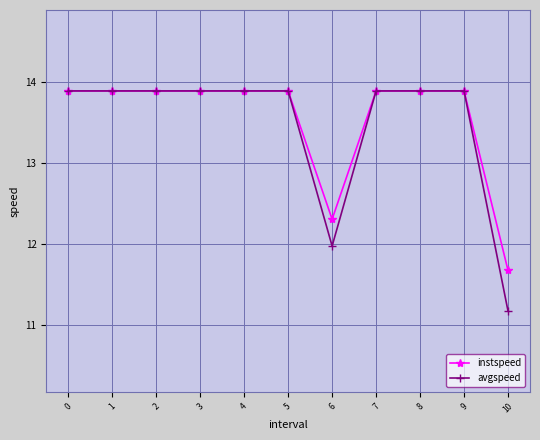

Reading left to right, what are all the values shown in this chart?

instspeed: 13.9	13.9	13.9	13.9	13.9	13.9	12.3	13.9	13.9	13.9	11.7
avgspeed: 13.9	13.9	13.9	13.9	13.9	13.9	12.0	13.9	13.9	13.9	11.2